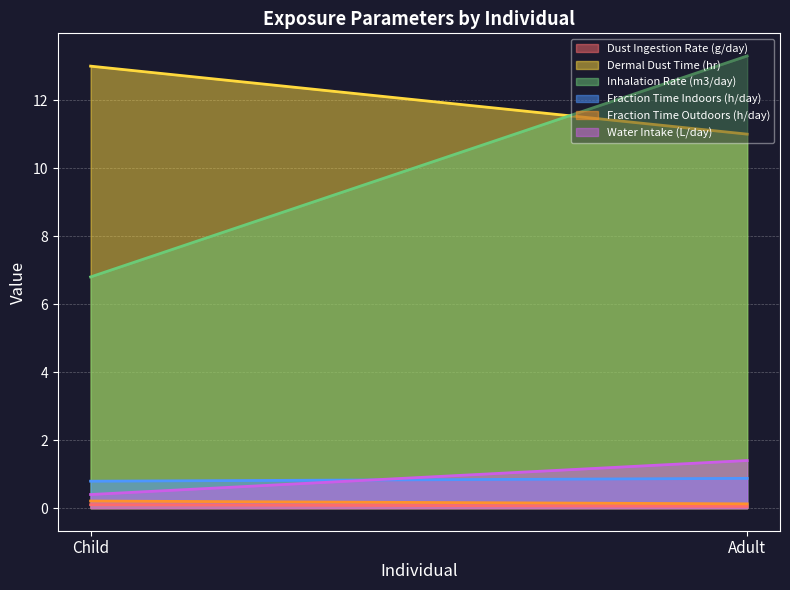

What is the value of the Fraction Time Outdoors (h/day) point at the 1st from the left?

0.2